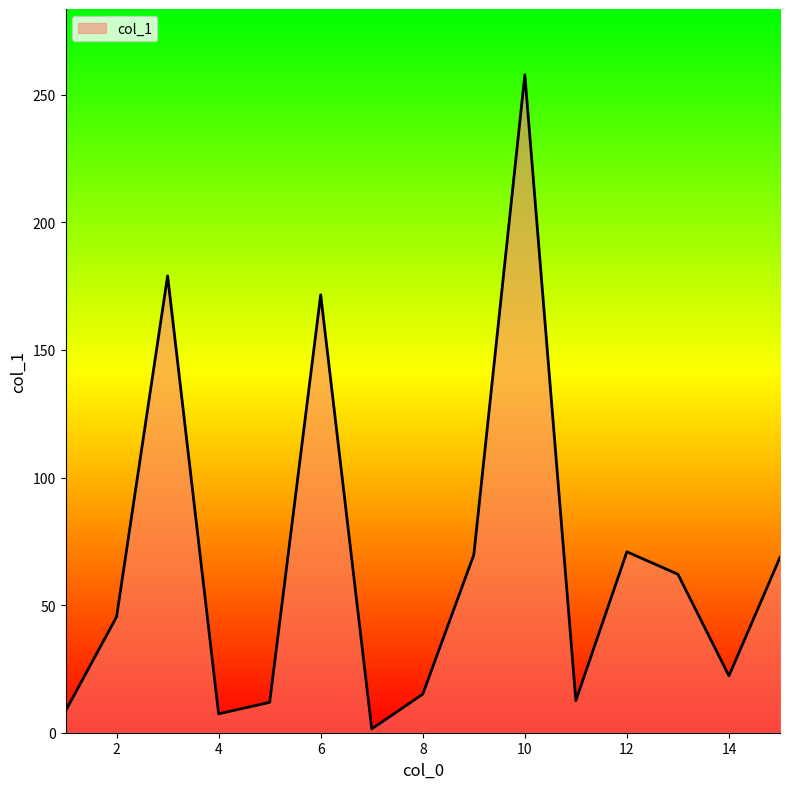

What is the greatest value displayed?

257.8